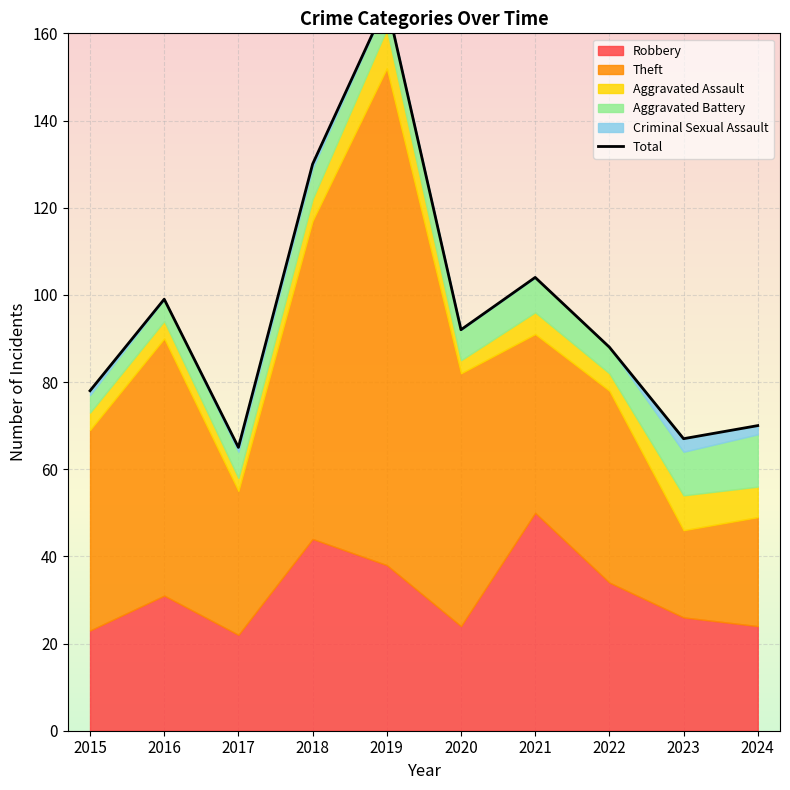

True or false: the data has more than 2 interior local peaks.

True